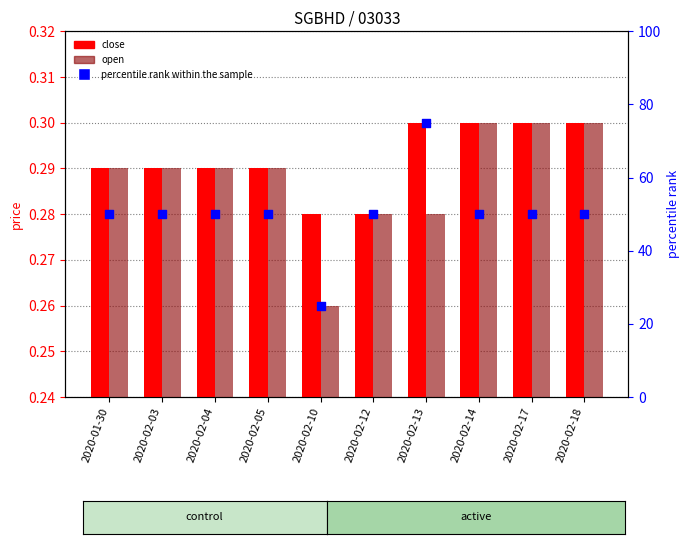

What are all the series names shown in the legend?

close, open, percentile rank within the sample